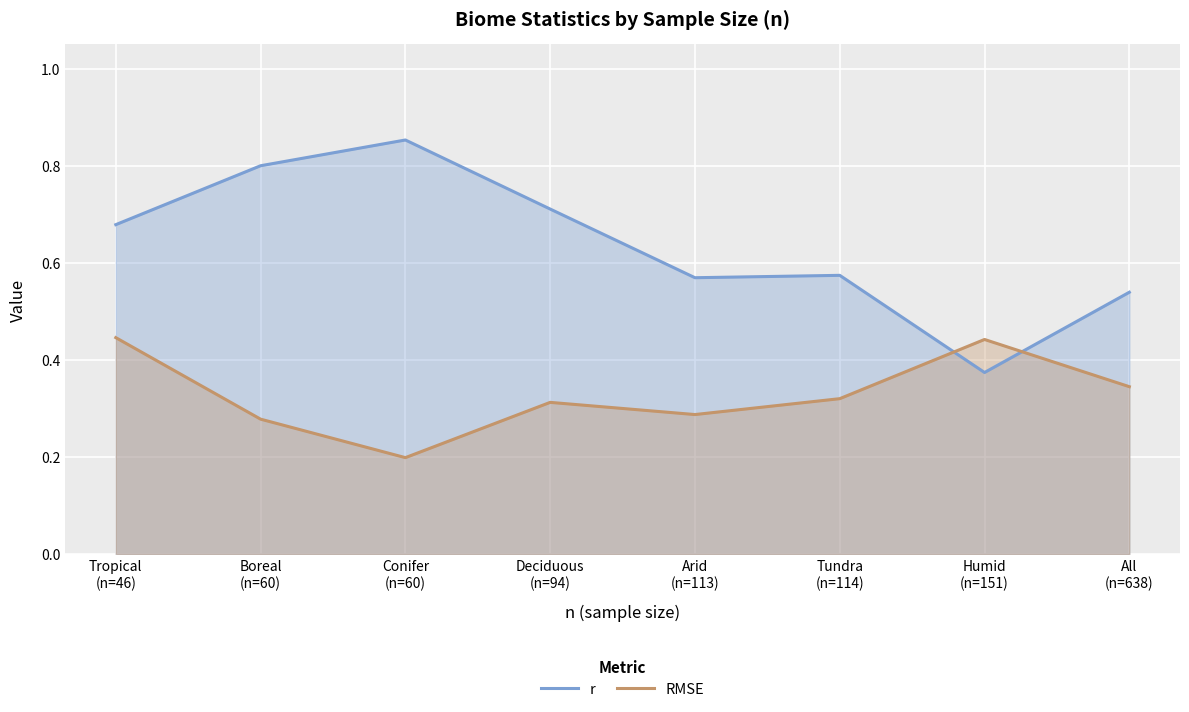

List the series in order of their peak value, highest first.

r, RMSE